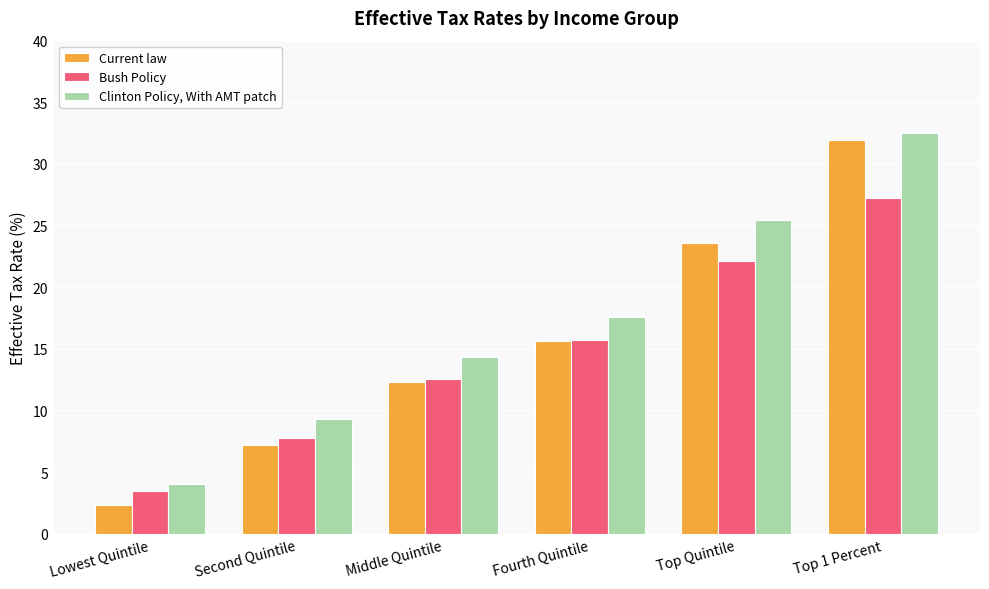

The Clinton Policy, With AMT patch series shows 32.5 at Top 1 Percent. True or false?

True